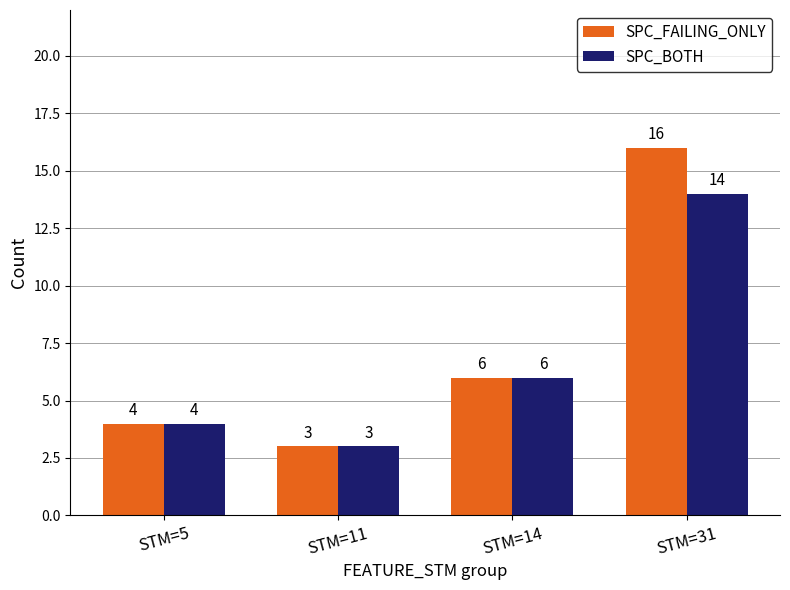

What is the minimum value for SPC_BOTH?

3